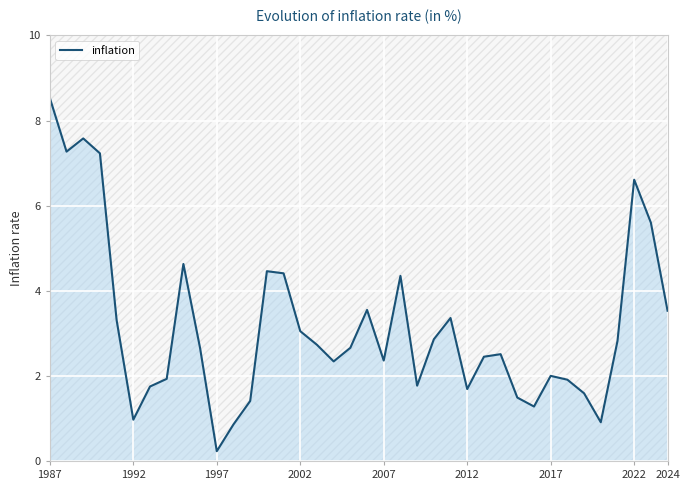

How many data points are above 2?

24